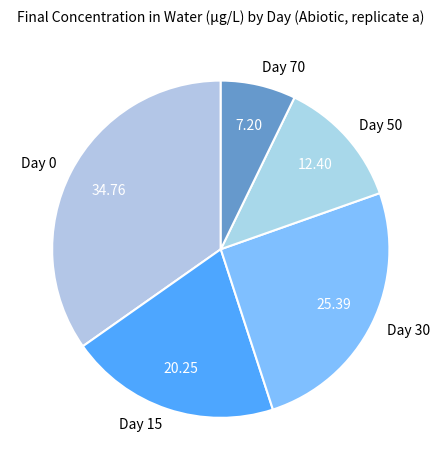

Is there a majority slice in this chart?

No